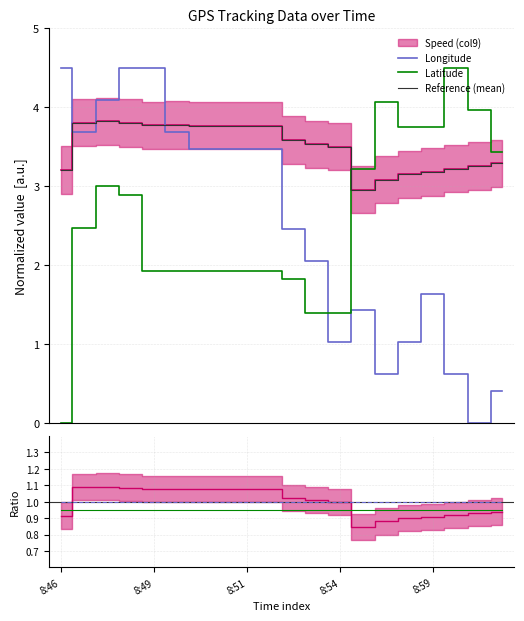

What is the maximum value for Latitude?

4.5